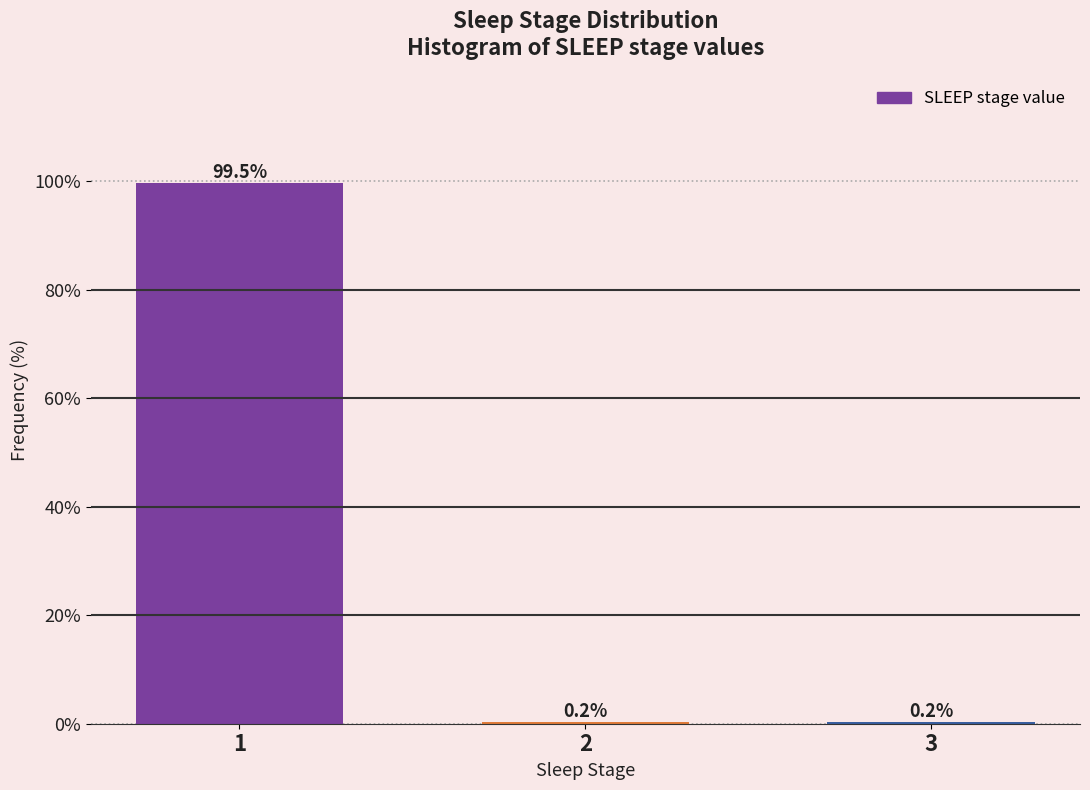

Reading right to left, what are all the values shown in this chart?

3=0.2	2=0.2	1=99.5